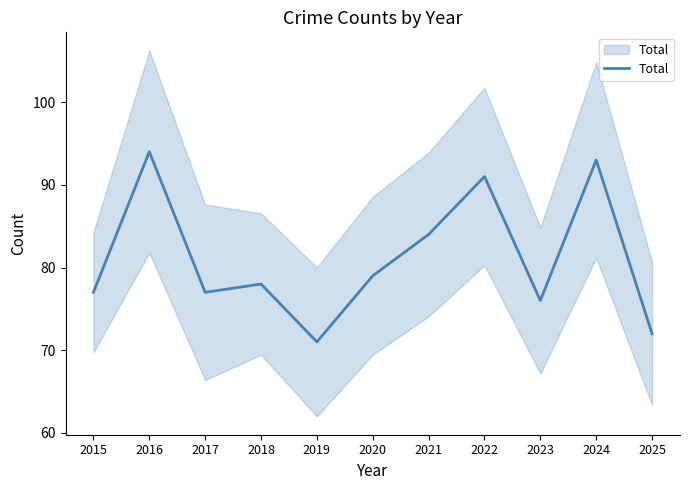

Reading left to right, list all the values displayed in this chart.

77	94	77	78	71	79	84	91	76	93	72